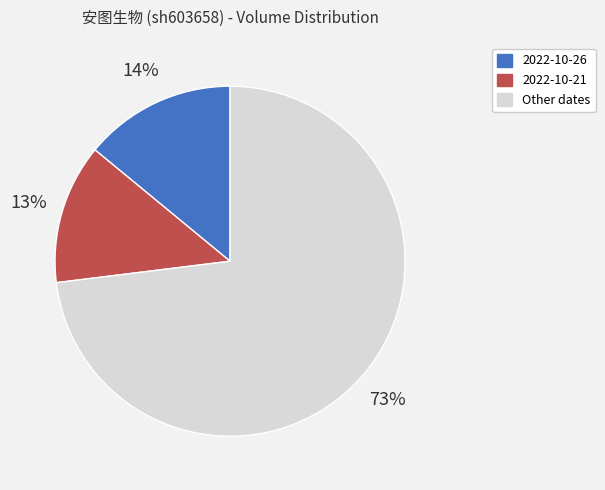

Is there a majority slice in this chart?

Yes